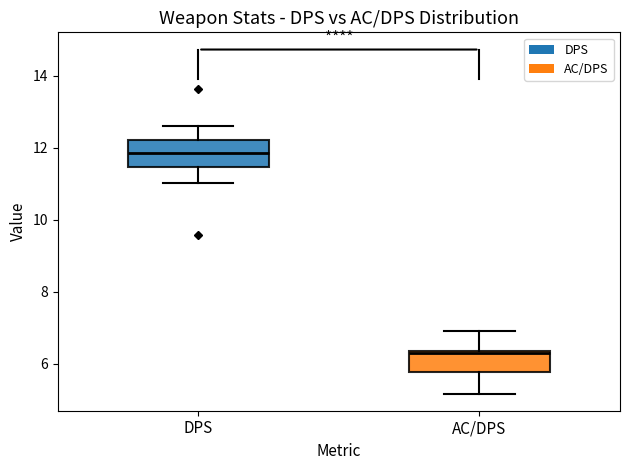

Reading left to right, read every box against the y-axis: the position of its median line, the range the box covers, and the ends of its whiskers. The values are not printed on the chart, so give them approximately, as read against the axis.

DPS: median 11.8, box 11.4 to 12.2, whiskers 11.0 to 12.6
AC/DPS: median 6.4 (just below the box's upper edge), box 5.8 to 6.4, whiskers 5.2 to 7.0